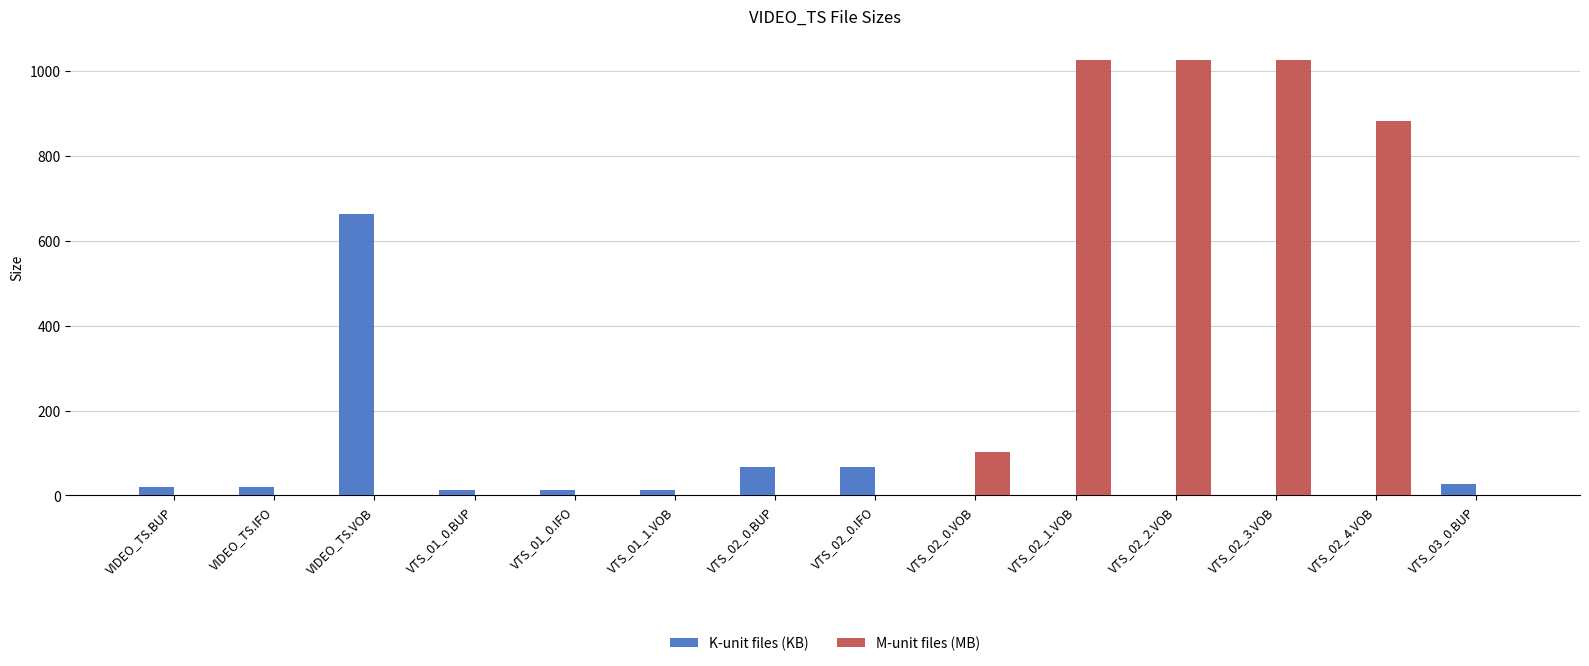

What is the sum of the K-unit files (KB) values at VTS_02_1.VOB and VIDEO_TS.IFO?

20.0